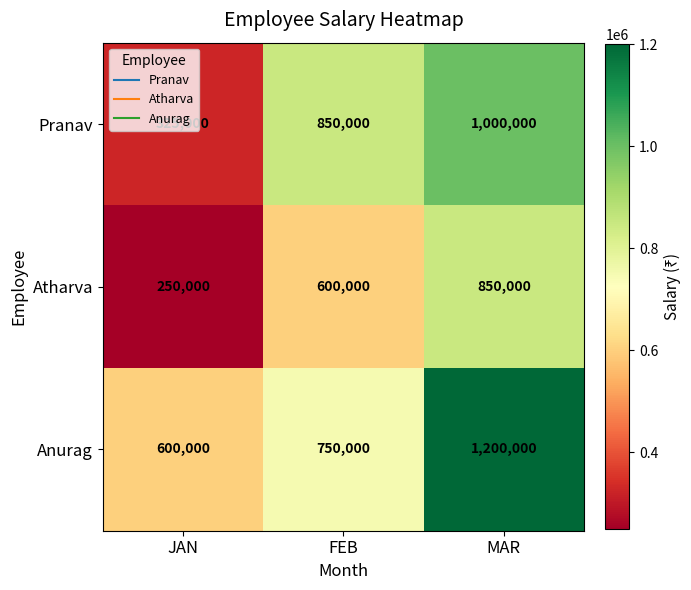

Which series has the widest spread of values?

Pranav